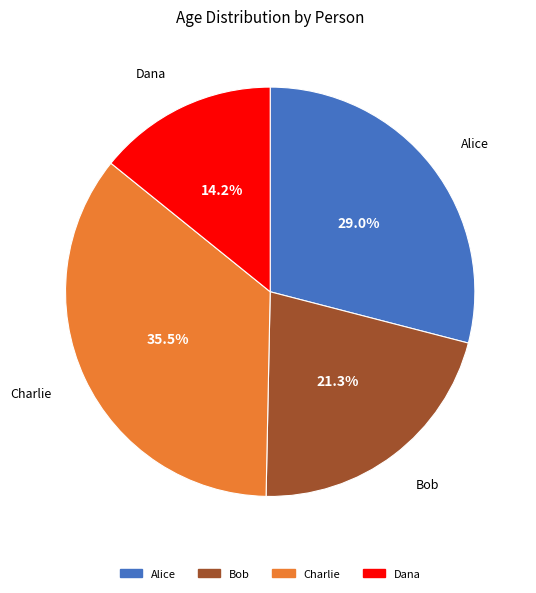

To the nearest percent, what is the difference between the Alice and Charlie slice percentages?

6%